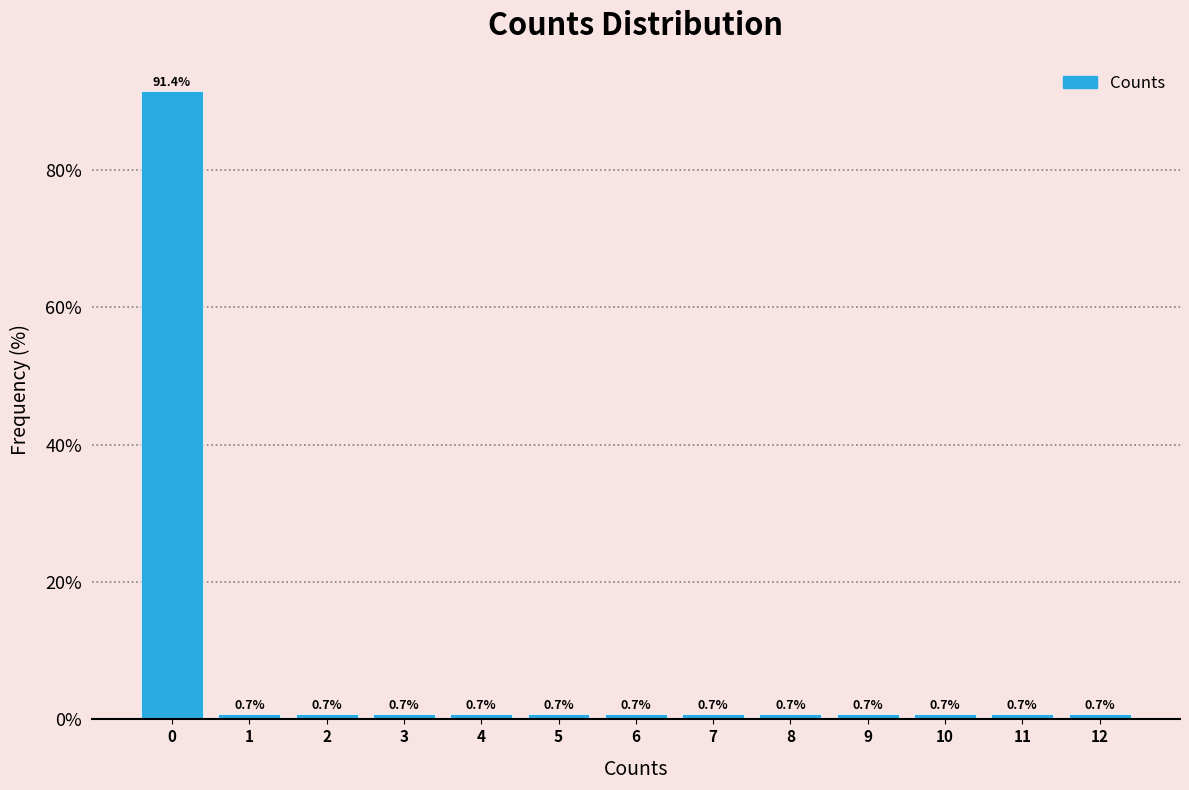

Reading left to right, what are all the values shown in this chart?

91.4	0.7	0.7	0.7	0.7	0.7	0.7	0.7	0.7	0.7	0.7	0.7	0.7